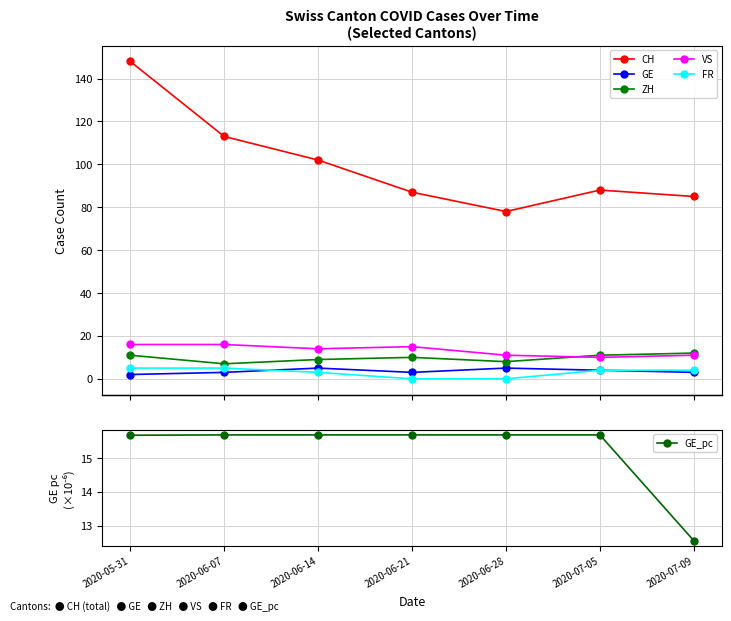

Is it true that ZH equals 7.0 at 2020-06-07?

True